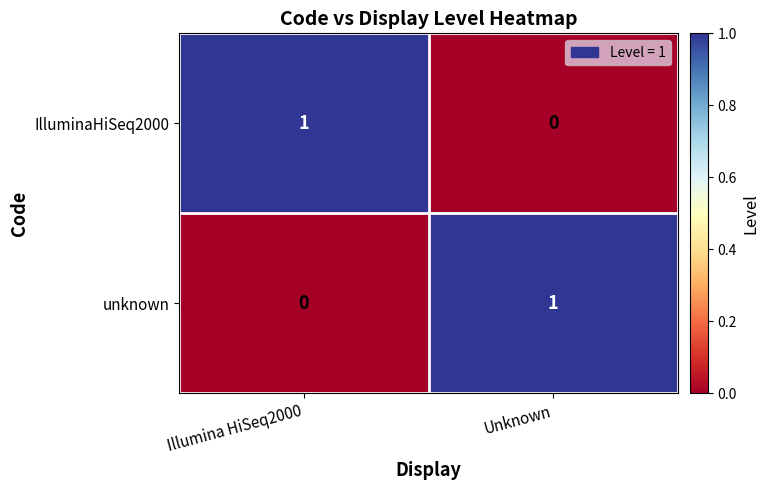

What is the total value across all series at Unknown?

1